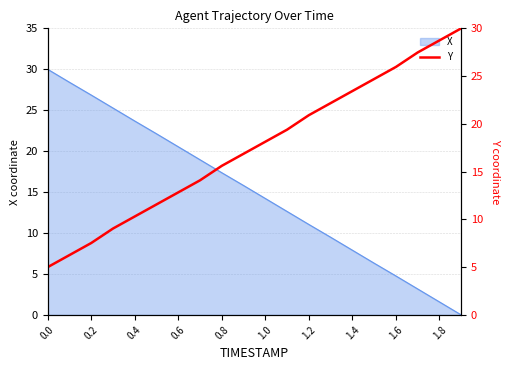

The X series shows 4.8 at 1.6. True or false?

True